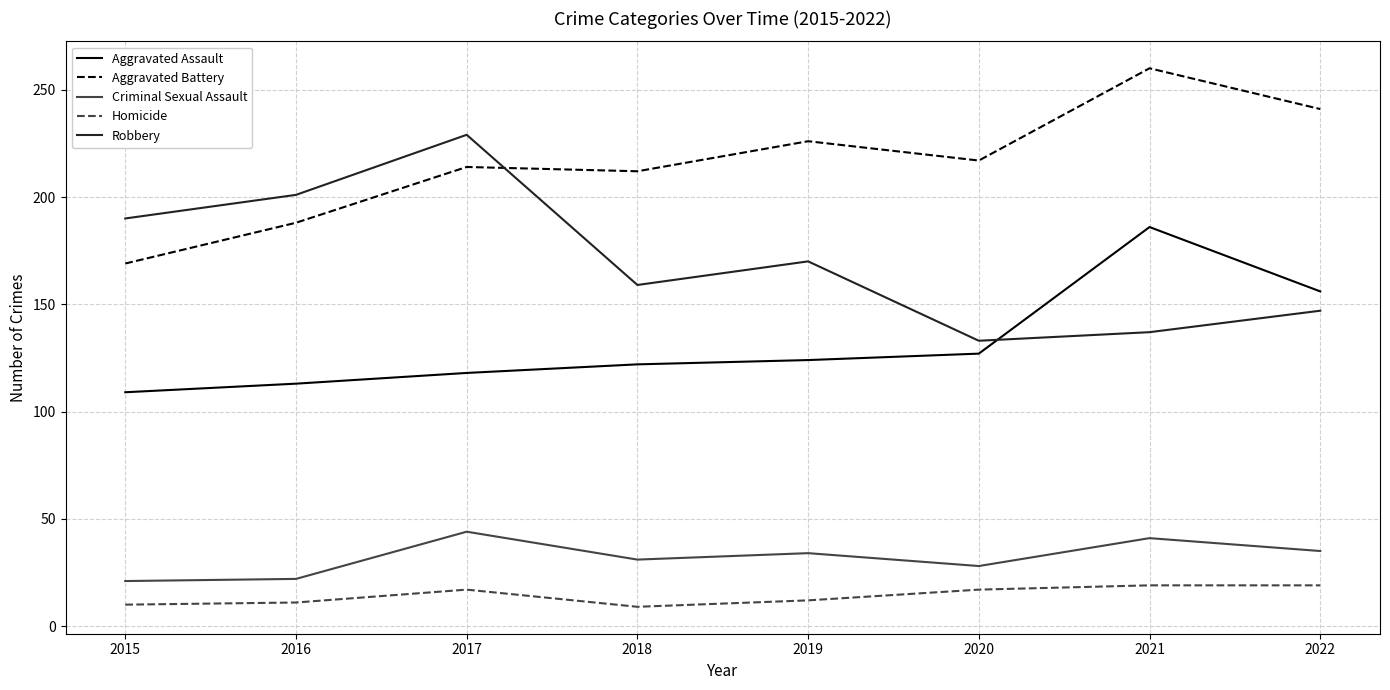

In Aggravated Battery, how many points are higher than both neighbors (excluding endpoints)?

3